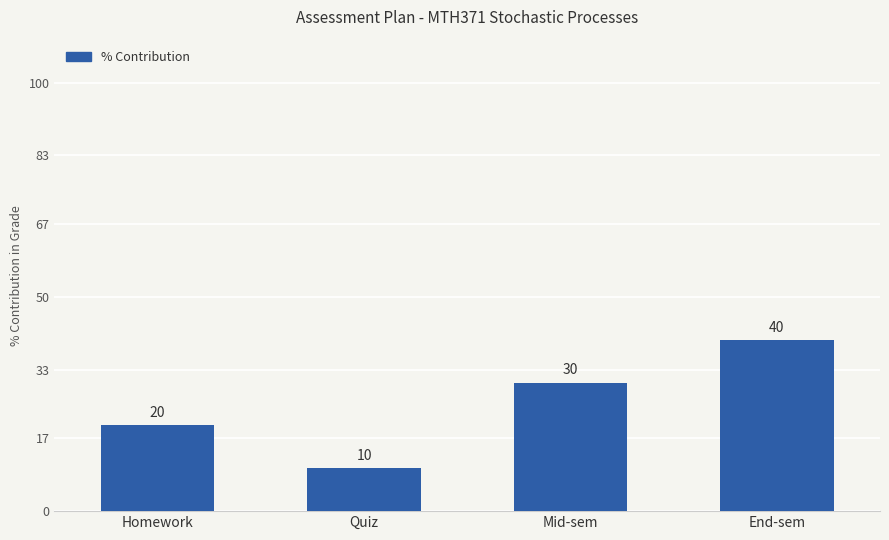

What is the greatest value displayed?

40